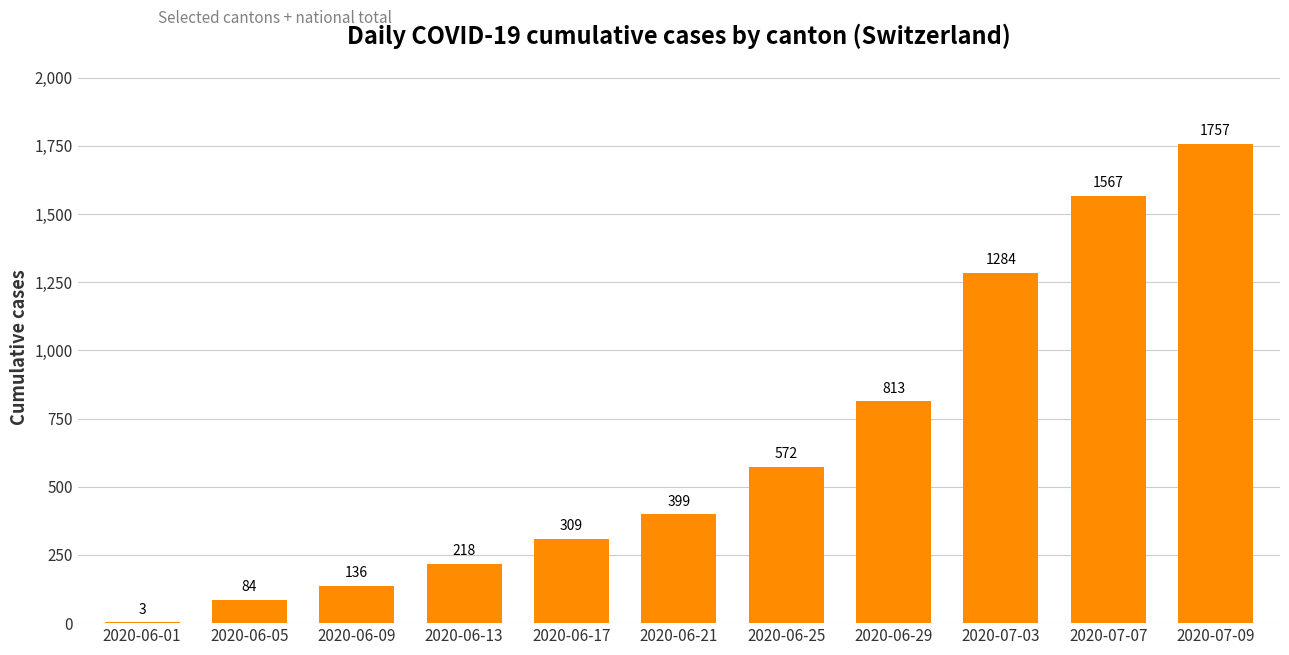

What is the average value?

649